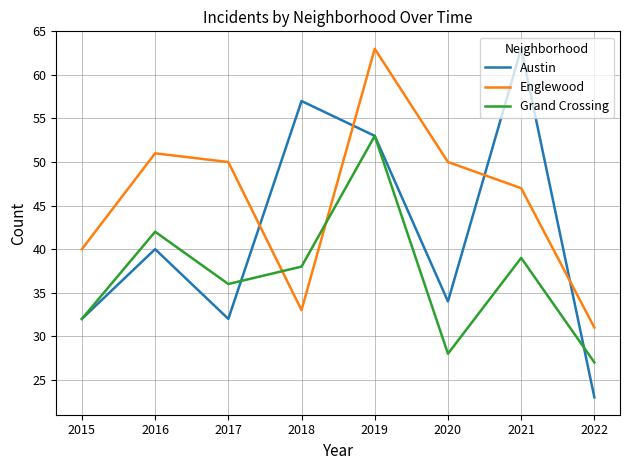

Where is Austin nearest to the value 43?

2016